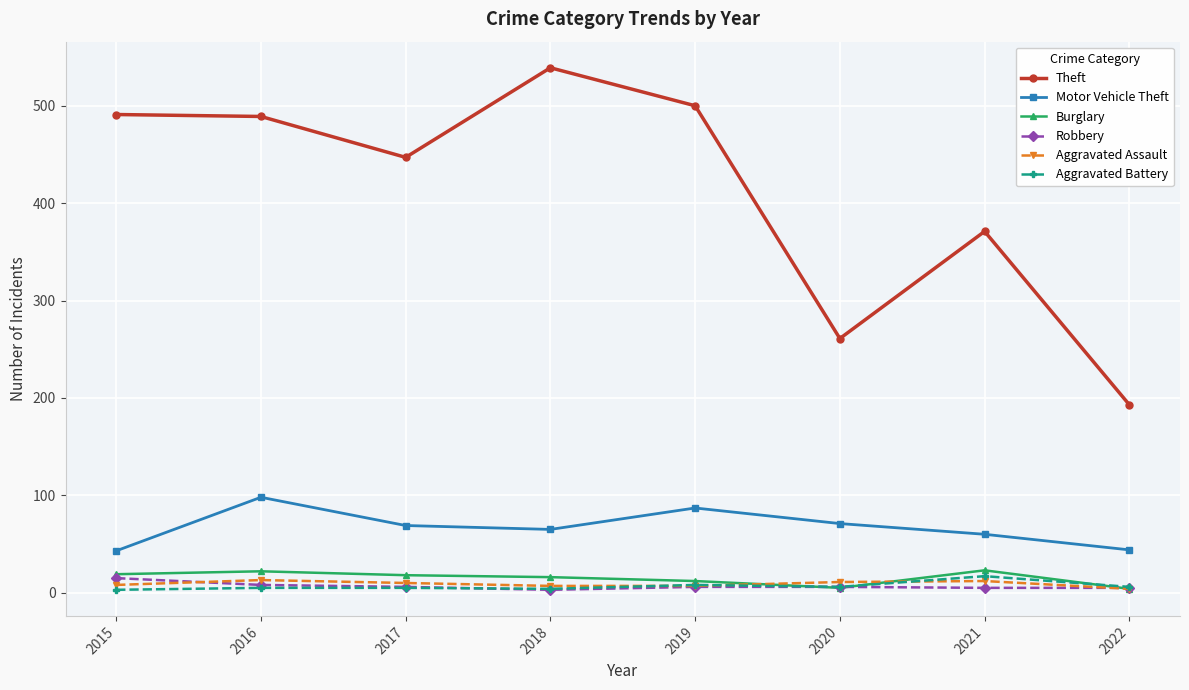

What is the maximum value for Aggravated Battery?

17